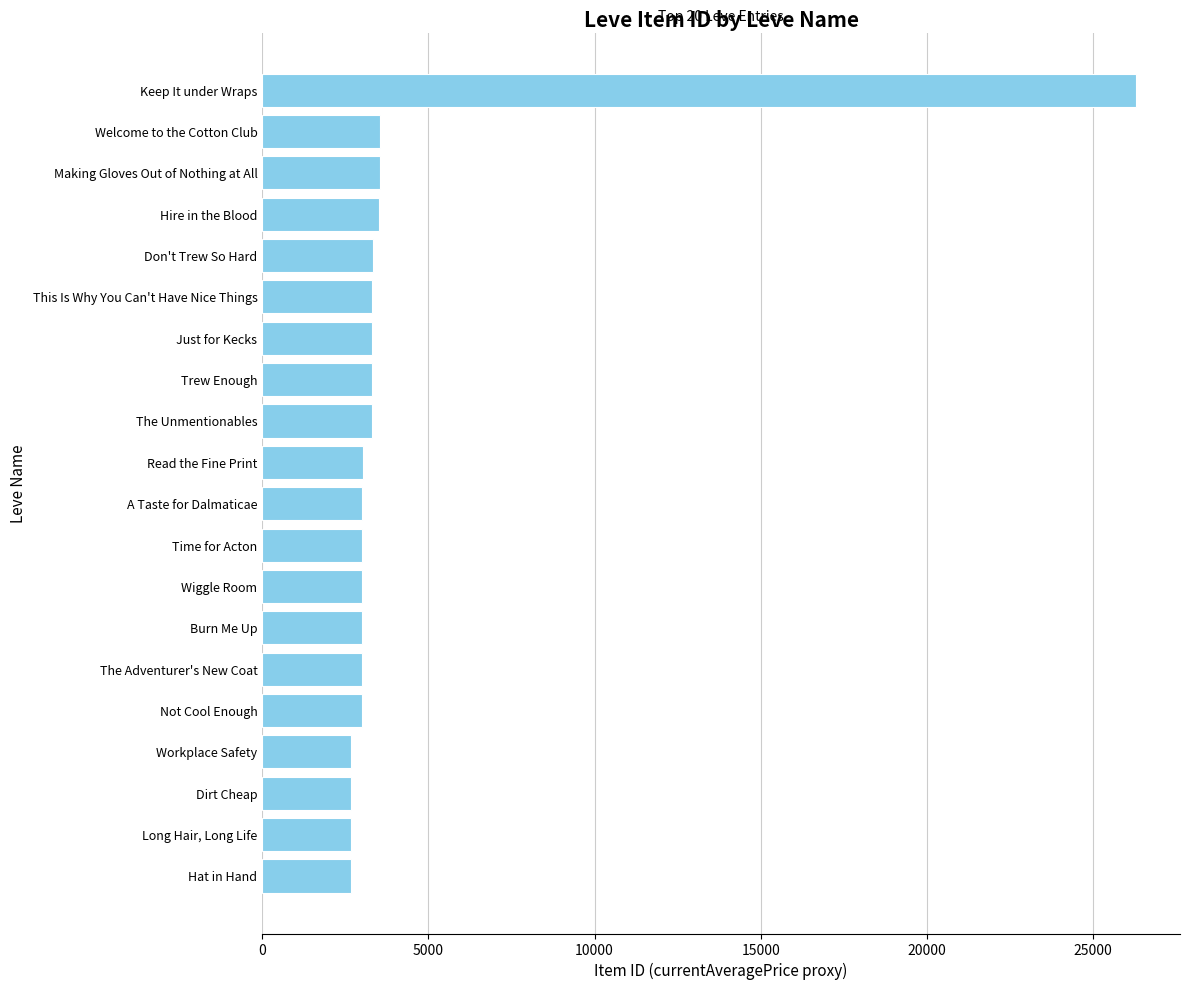

List the labels in order of value, largest first.

Keep It under Wraps, Welcome to the Cotton Club, Making Gloves Out of Nothing at All, Hire in the Blood, Don't Trew So Hard, This Is Why You Can't Have Nice Things, Just for Kecks, Trew Enough, The Unmentionables, Read the Fine Print, A Taste for Dalmaticae, Time for Acton, Wiggle Room, Burn Me Up, The Adventurer's New Coat, Not Cool Enough, Workplace Safety, Dirt Cheap, Long Hair, Long Life, Hat in Hand